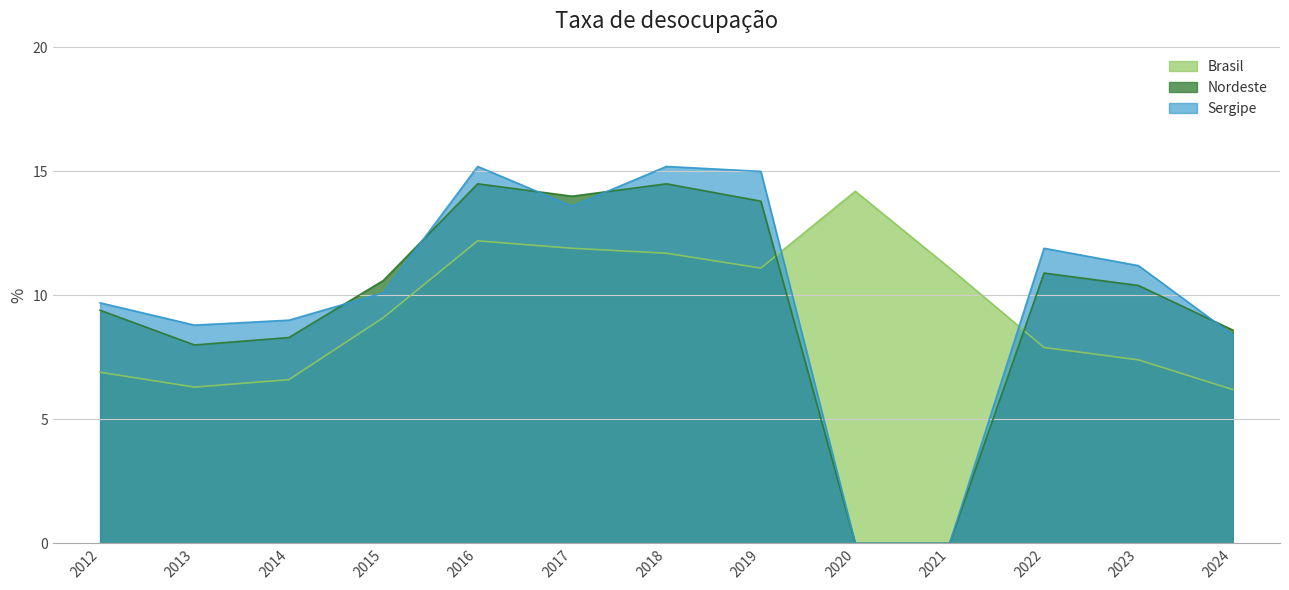

True or false: Nordeste and Brasil cross at least once.

True